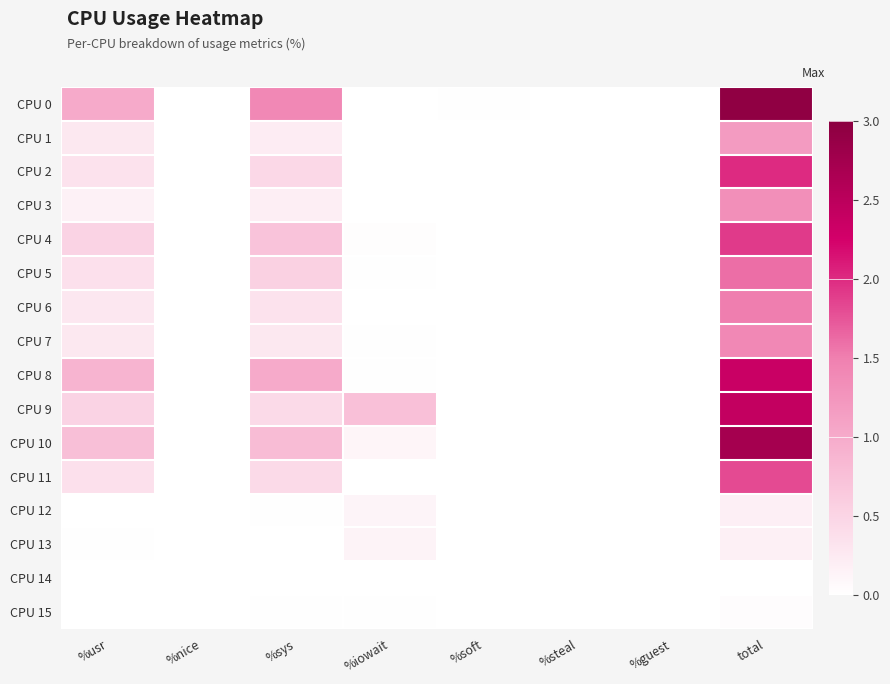

Reading left to right, transcribe all the data shown in this chart.

CPU 0: %usr=1.0	%nice=0.0	%sys=1.4	%iowait=0.0	%soft=0.0	%steal=0.0	%guest=0.0	total=2.9
CPU 1: %usr=0.3	%nice=0.0	%sys=0.2	%iowait=0.0	%soft=0.0	%steal=0.0	%guest=0.0	total=1.2
CPU 2: %usr=0.3	%nice=0.0	%sys=0.5	%iowait=0.0	%soft=0.0	%steal=0.0	%guest=0.0	total=2.0
CPU 3: %usr=0.2	%nice=0.0	%sys=0.2	%iowait=0.0	%soft=0.0	%steal=0.0	%guest=0.0	total=1.3
CPU 4: %usr=0.5	%nice=0.0	%sys=0.7	%iowait=0.0	%soft=0.0	%steal=0.0	%guest=0.0	total=1.9
CPU 5: %usr=0.4	%nice=0.0	%sys=0.6	%iowait=0.0	%soft=0.0	%steal=0.0	%guest=0.0	total=1.6
CPU 6: %usr=0.3	%nice=0.0	%sys=0.3	%iowait=0.0	%soft=0.0	%steal=0.0	%guest=0.0	total=1.5
CPU 7: %usr=0.3	%nice=0.0	%sys=0.3	%iowait=0.0	%soft=0.0	%steal=0.0	%guest=0.0	total=1.4
CPU 8: %usr=0.9	%nice=0.0	%sys=1.0	%iowait=0.0	%soft=0.0	%steal=0.0	%guest=0.0	total=2.4
CPU 9: %usr=0.5	%nice=0.0	%sys=0.4	%iowait=0.7	%soft=0.0	%steal=0.0	%guest=0.0	total=2.4
CPU 10: %usr=0.8	%nice=0.0	%sys=0.8	%iowait=0.1	%soft=0.0	%steal=0.0	%guest=0.0	total=2.7
CPU 11: %usr=0.4	%nice=0.0	%sys=0.4	%iowait=0.0	%soft=0.0	%steal=0.0	%guest=0.0	total=1.8
CPU 12: %usr=0.0	%nice=0.0	%sys=0.0	%iowait=0.1	%soft=0.0	%steal=0.0	%guest=0.0	total=0.2
CPU 13: %usr=0.0	%nice=0.0	%sys=0.0	%iowait=0.1	%soft=0.0	%steal=0.0	%guest=0.0	total=0.2
CPU 14: %usr=0.0	%nice=0.0	%sys=0.0	%iowait=0.0	%soft=0.0	%steal=0.0	%guest=0.0	total=0.0
CPU 15: %usr=0.0	%nice=0.0	%sys=0.0	%iowait=0.0	%soft=0.0	%steal=0.0	%guest=0.0	total=0.0